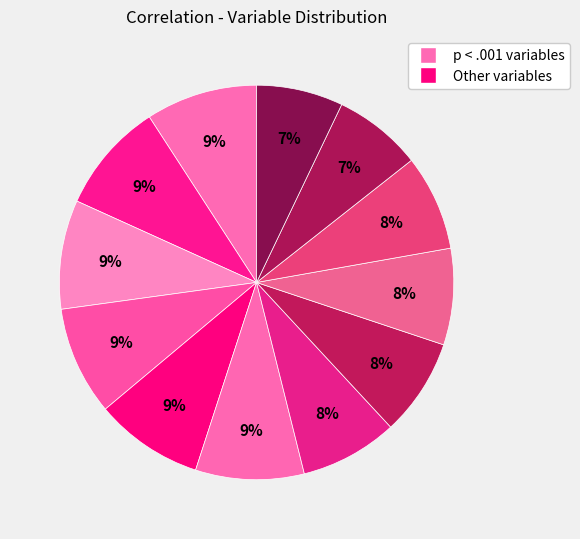

How many slices are in this pie chart?

12